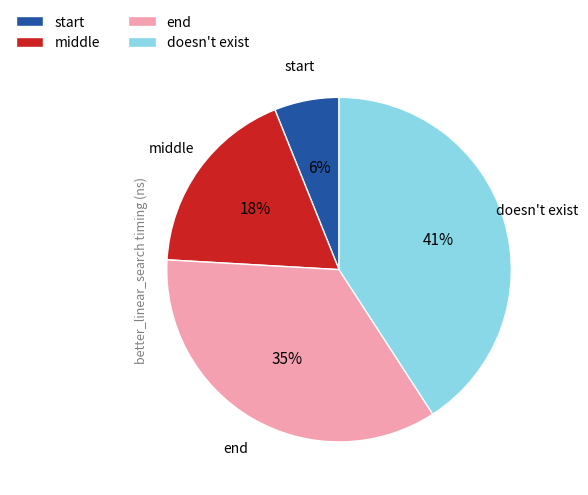

To the nearest percent, what is the average slice percentage?

25%